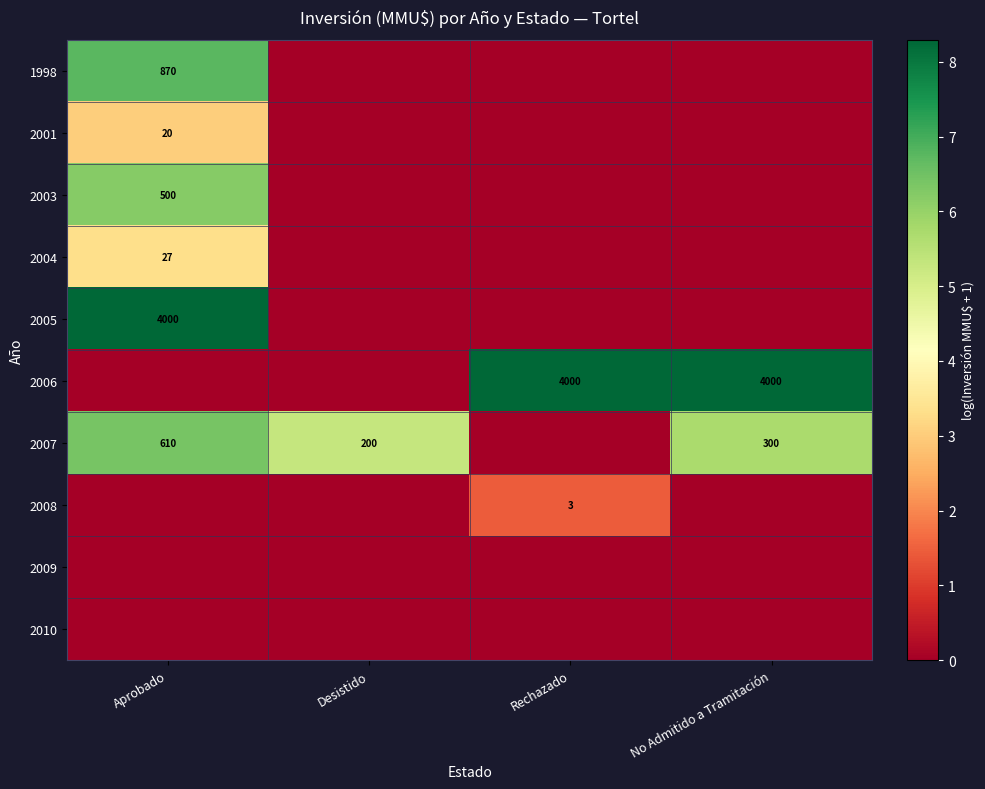

True or false: 2005 has a value of 4000 at Aprobado.

True